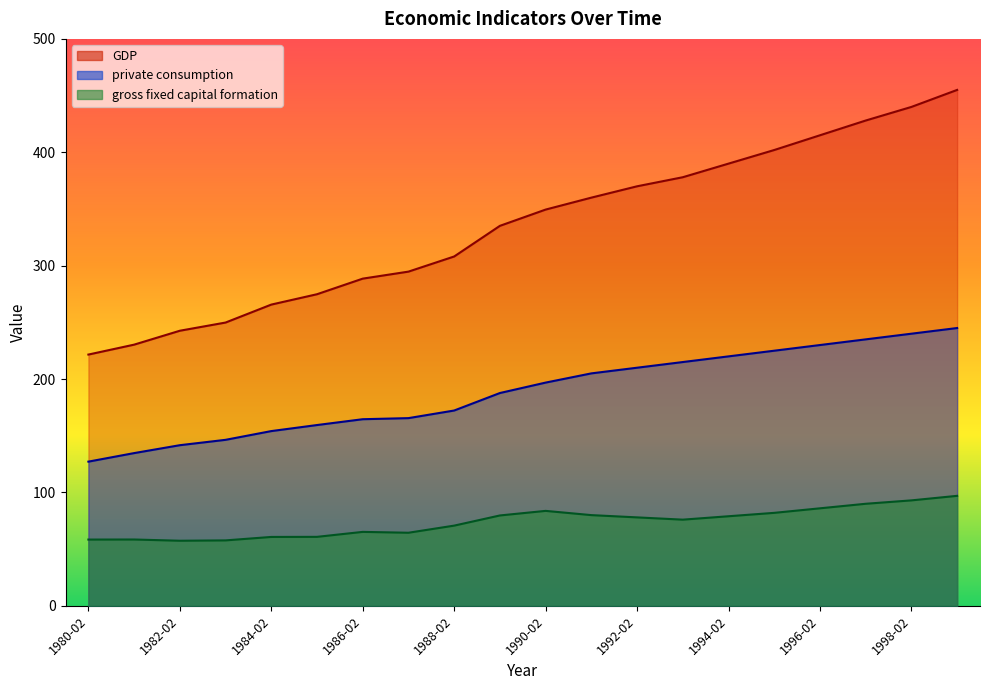

At which category is the sum across all series the highest?

1999-02